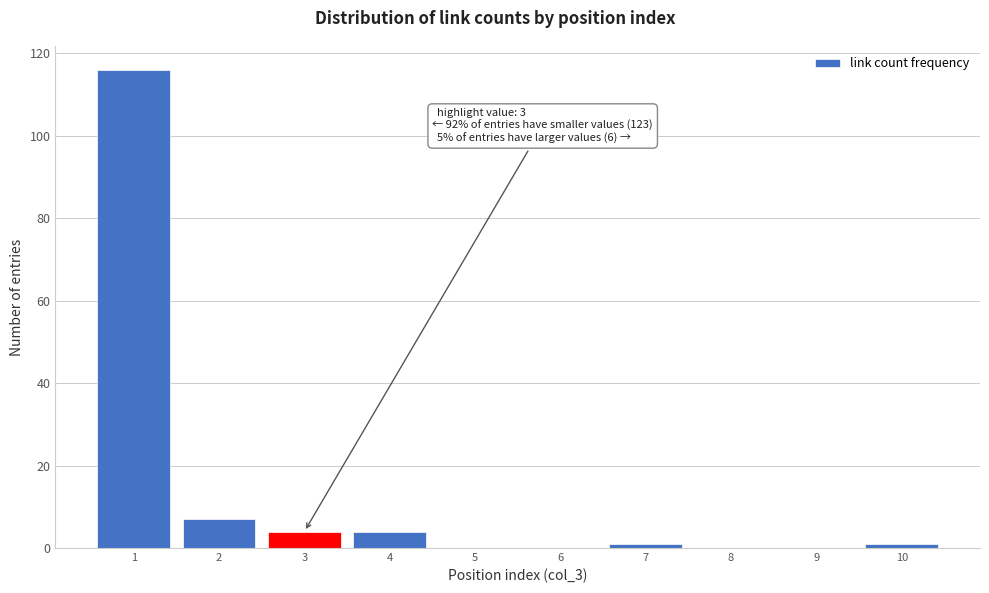

Reading left to right, list all the values displayed in this chart.

1=116	2=7	3=4	4=4	5=0	6=0	7=1	8=0	9=0	10=1